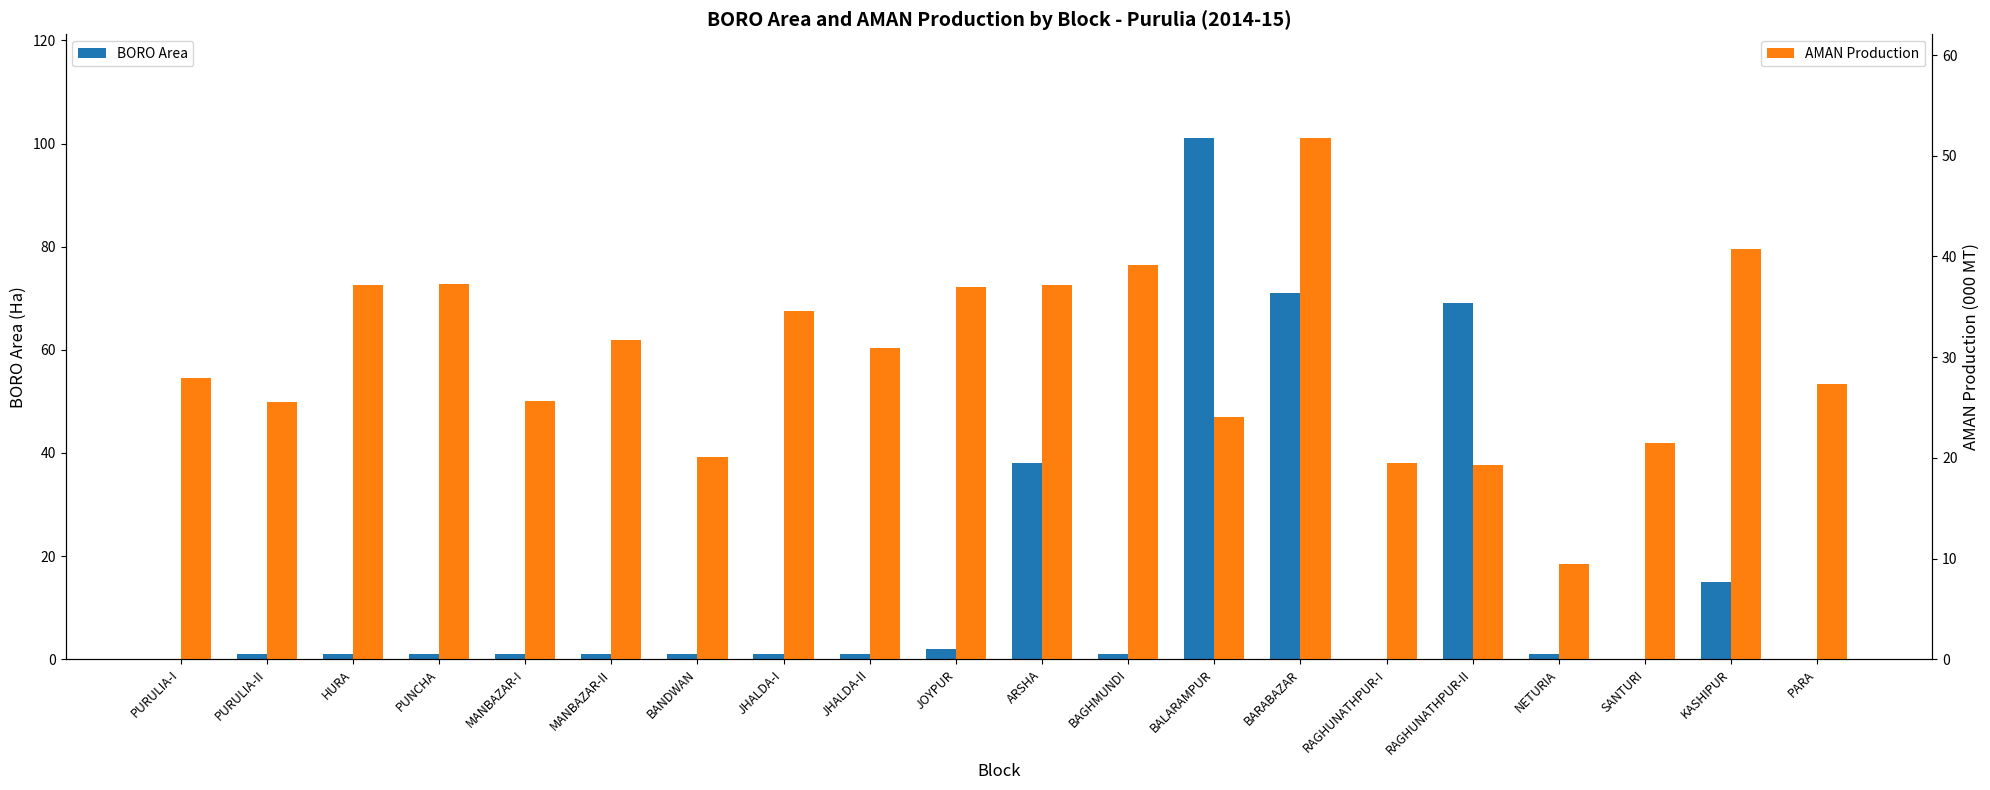

Reading left to right, list all the values displayed in this chart.

BORO Area: PURULIA-I=0.0	PURULIA-II=1.0	HURA=1.0	PUNCHA=1.0	MANBAZAR-I=1.0	MANBAZAR-II=1.0	BANDWAN=1.0	JHALDA-I=1.0	JHALDA-II=1.0	JOYPUR=2.0	ARSHA=38.0	BAGHMUNDI=1.0	BALARAMPUR=101.0	BARABAZAR=71.0	RAGHUNATHPUR-I=0.0	RAGHUNATHPUR-II=69.0	NETURIA=1.0	SANTURI=0.0	KASHIPUR=15.0	PARA=0.0
AMAN Production: PURULIA-I=27.9	PURULIA-II=25.6	HURA=37.1	PUNCHA=37.3	MANBAZAR-I=25.7	MANBAZAR-II=31.7	BANDWAN=20.1	JHALDA-I=34.6	JHALDA-II=30.9	JOYPUR=36.9	ARSHA=37.2	BAGHMUNDI=39.2	BALARAMPUR=24.1	BARABAZAR=51.7	RAGHUNATHPUR-I=19.5	RAGHUNATHPUR-II=19.3	NETURIA=9.5	SANTURI=21.5	KASHIPUR=40.8	PARA=27.3